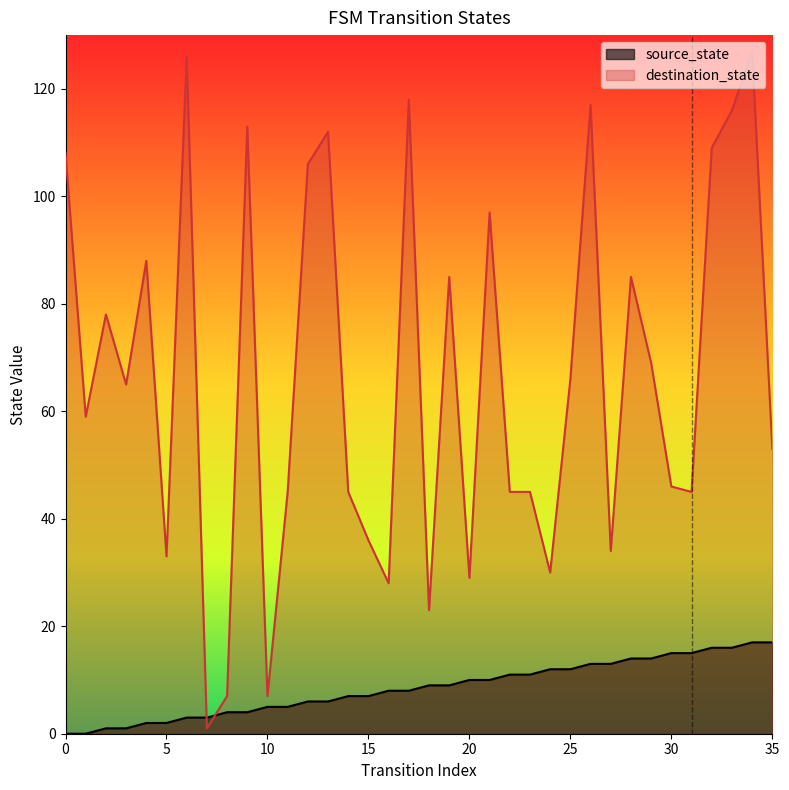

Reading right to left, what are all the values shown in this chart?

source_state: 17	17	16	16	15	15	14	14	13	13	12	12	11	11	10	10	9	9	8	8	7	7	6	6	5	5	4	4	3	3	2	2	1	1	0	0
destination_state: 53	127	116	109	45	46	69	85	34	117	66	30	45	45	97	29	85	23	118	28	36	45	112	106	45	7	113	7	1	126	33	88	65	78	59	108